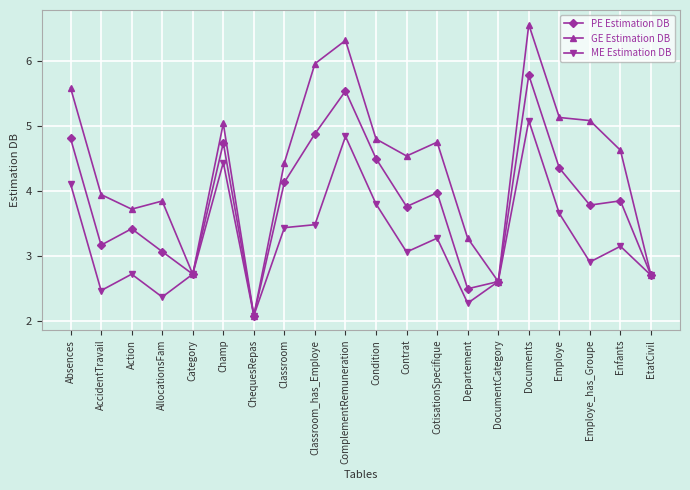

Is the value of GE Estimation DB at AccidentTravail greater than the value of ME Estimation DB at ComplementRemuneration?

No